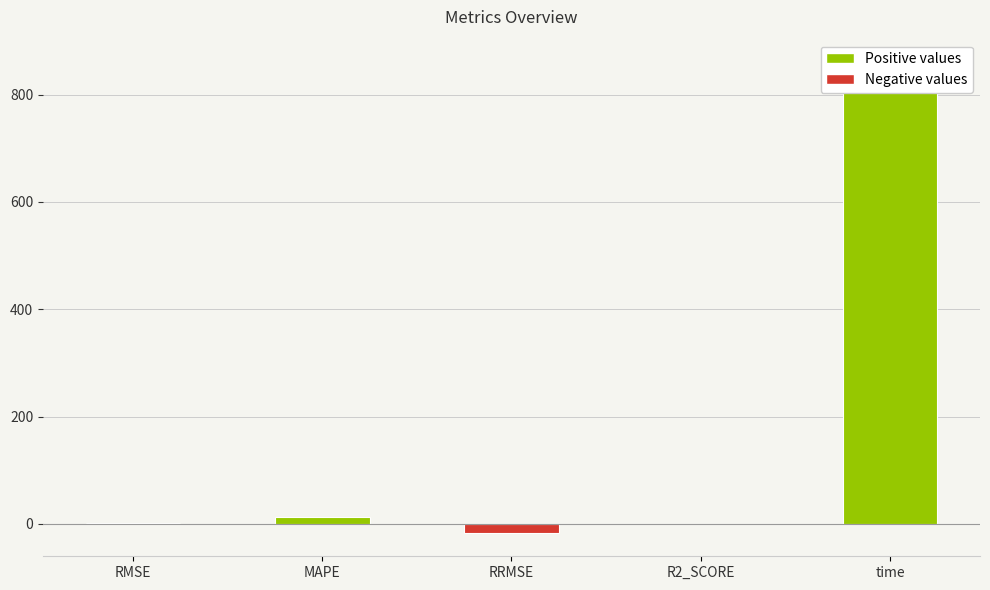

What value does the data have at R2_SCORE?

-0.8